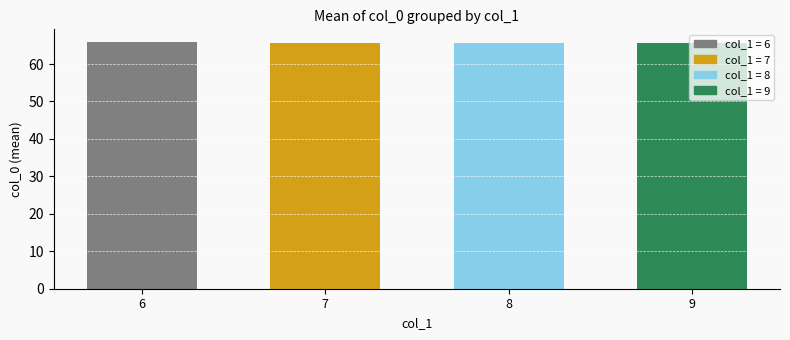

True or false: the data shows 90.7 at 8.

False